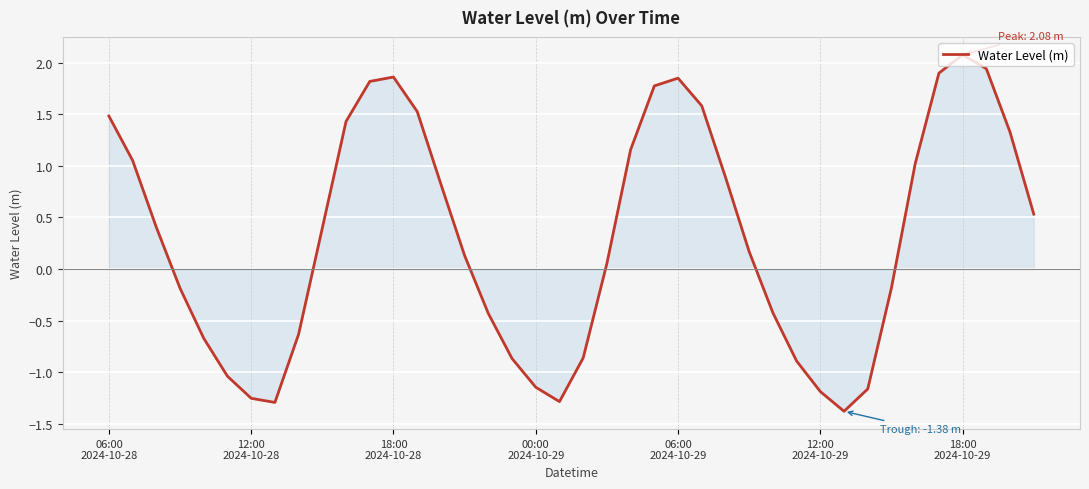

How many lines are shown in the chart?

1